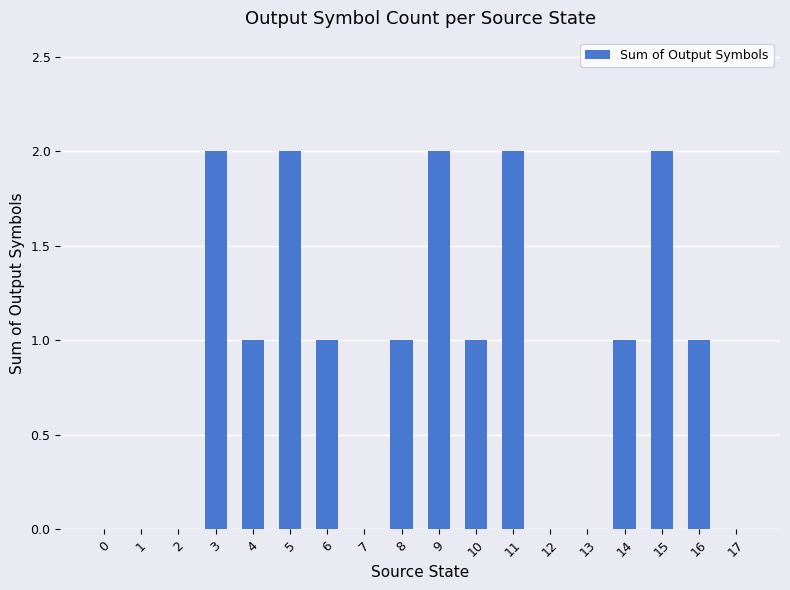

Are the bars horizontal?

No